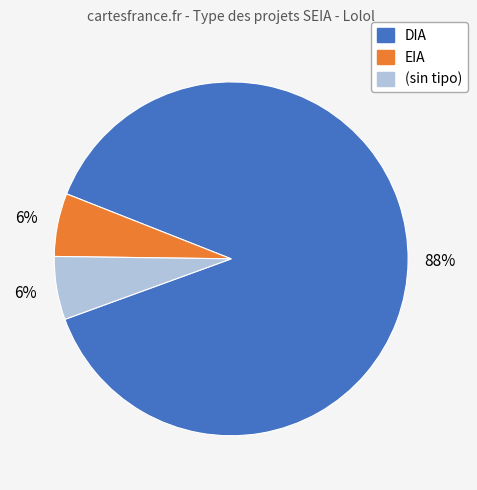

Which slice represents more than half of the pie?

DIA